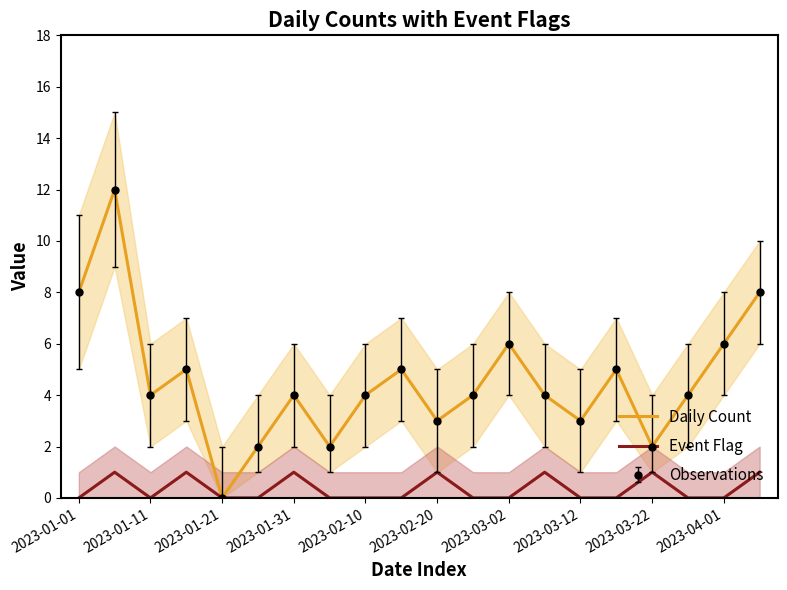

What is the total value across all series at 13?

5